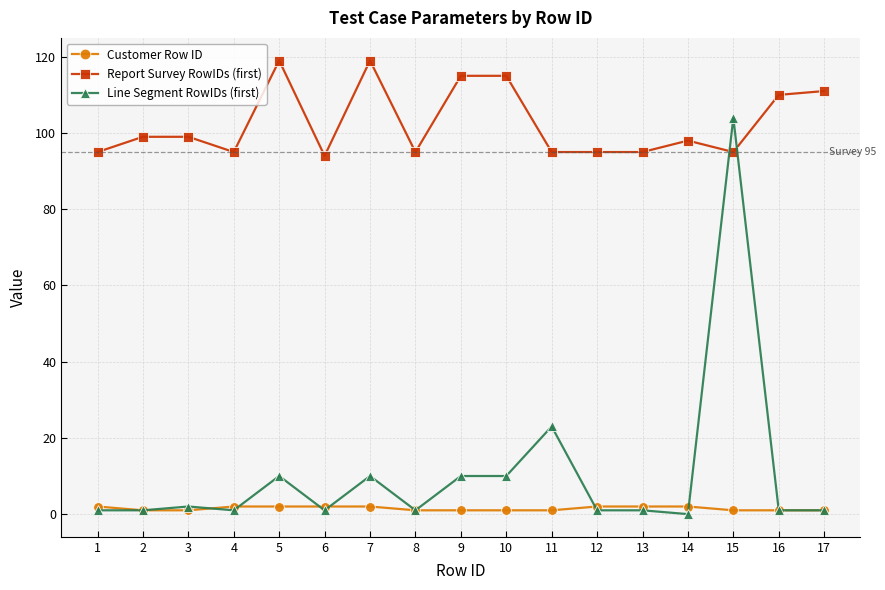

How many data points in Report Survey RowIDs (first) are less than 98?

8